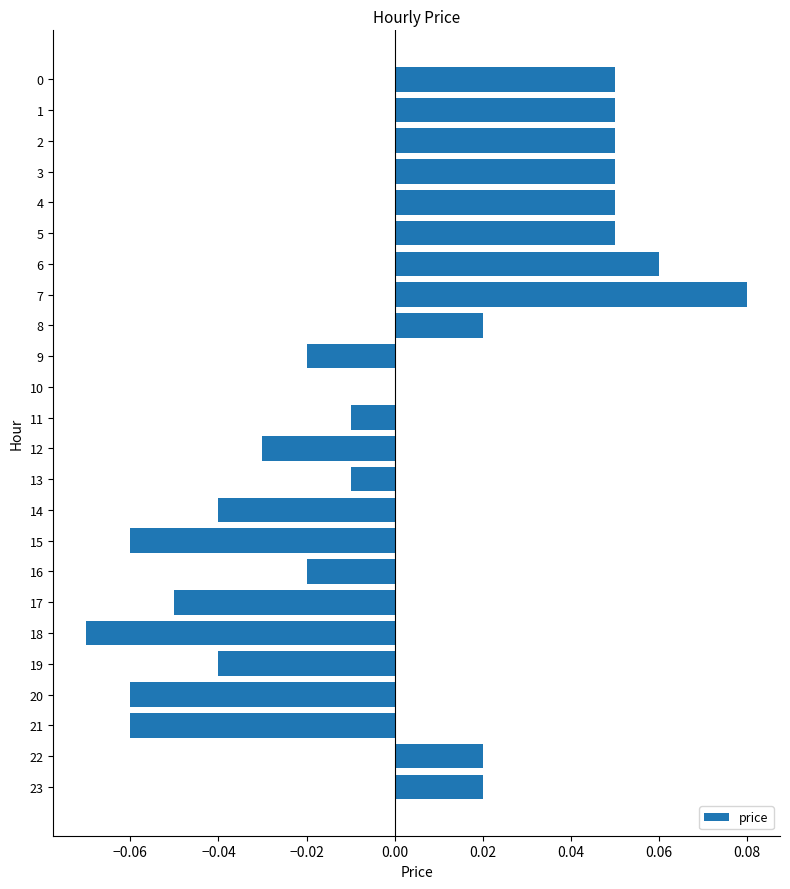

Is it true that the value at 22 is 0.0?

True